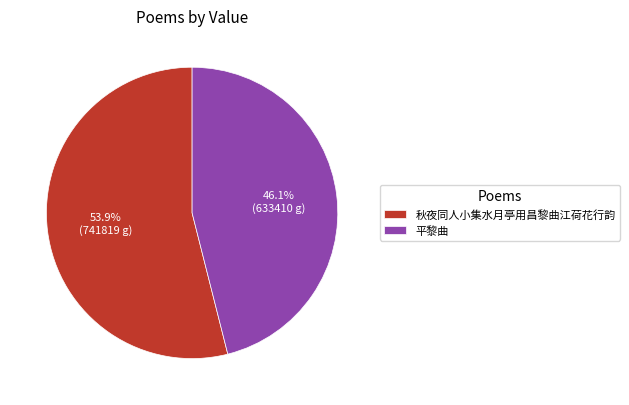

Which category has the biggest portion of the pie?

秋夜同人小集水月亭用昌黎曲江荷花行韵